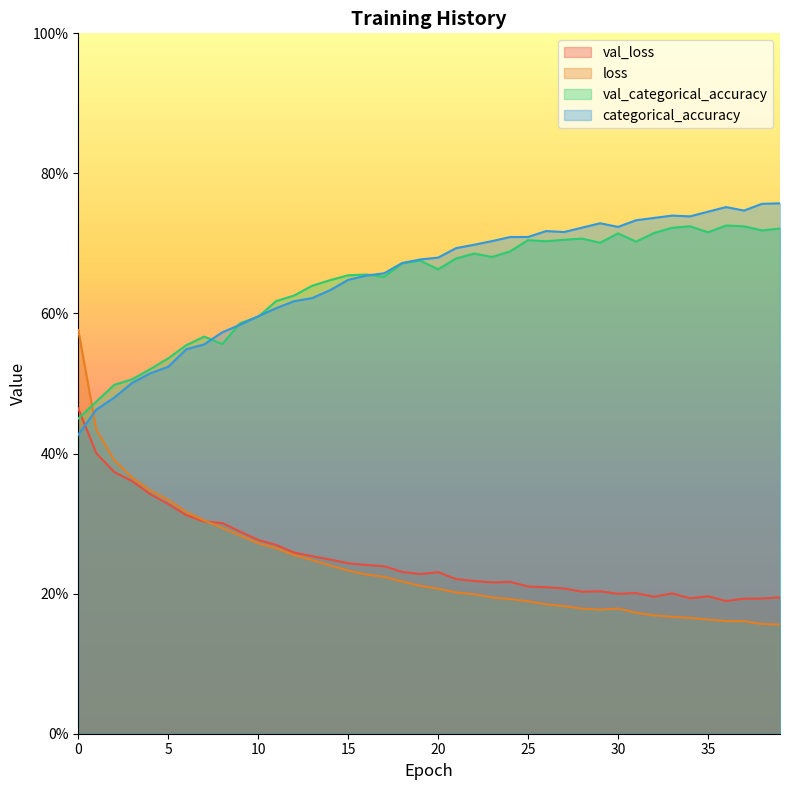

What is the sum of all categorical_accuracy values?

26.1